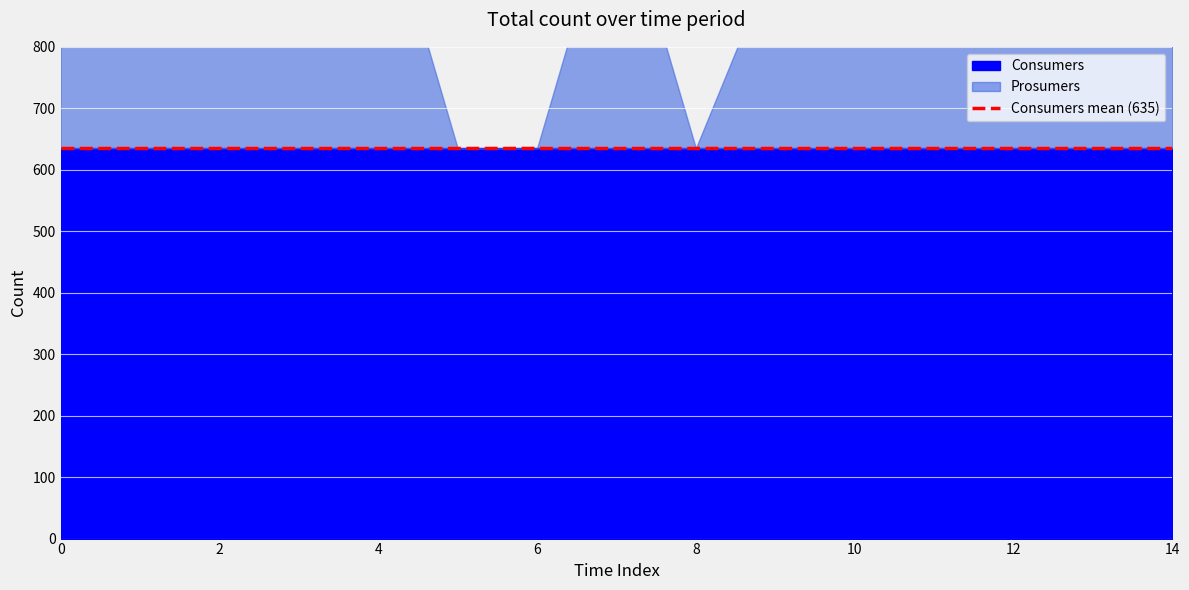

What is the value of the Prosumers point at the 10th from the left?

315